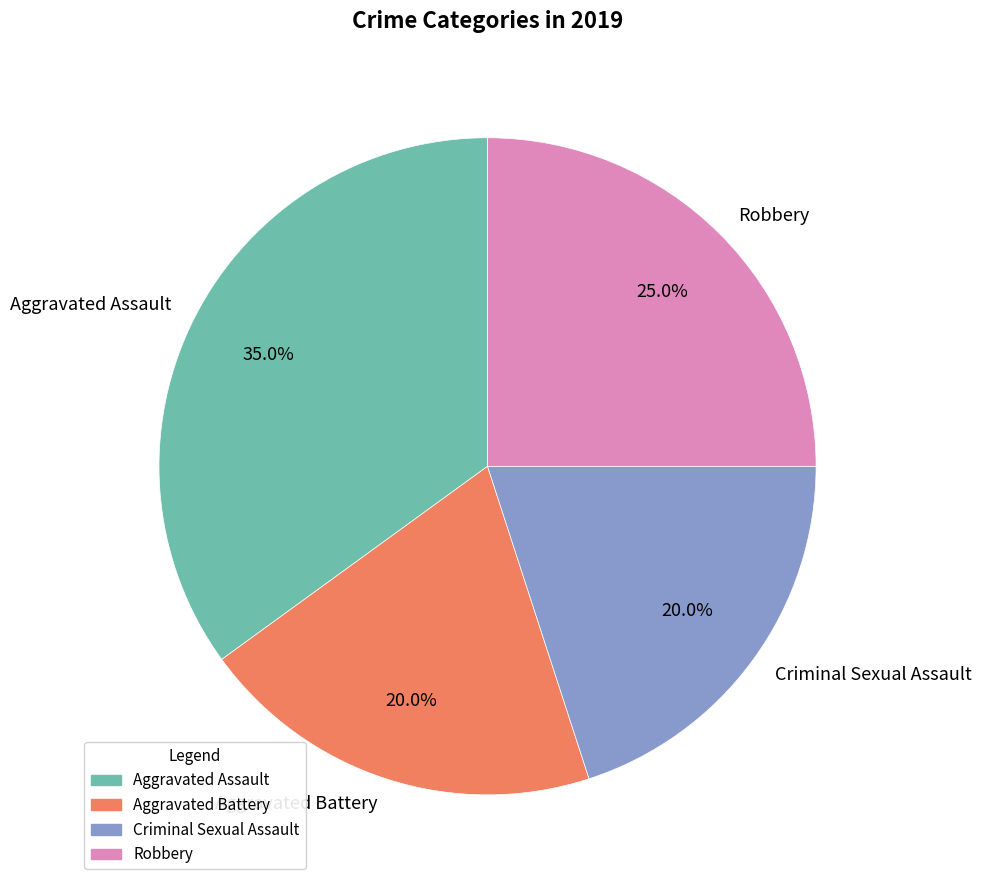

What portion of the pie excludes Aggravated Assault?

65.0%